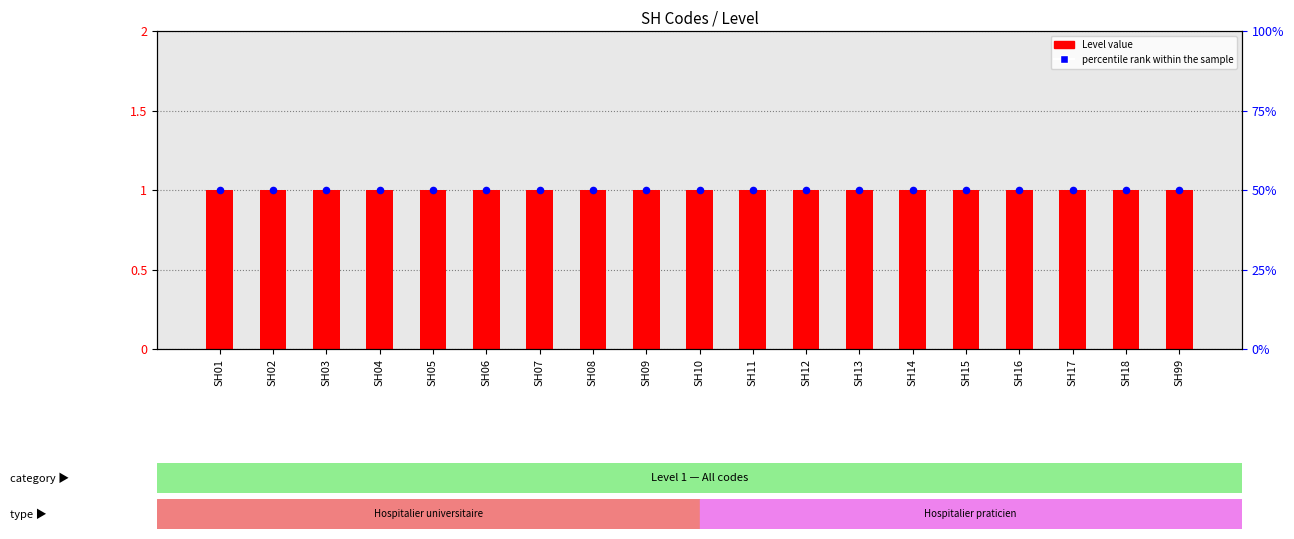

Which series contains the lowest Y value?

Level